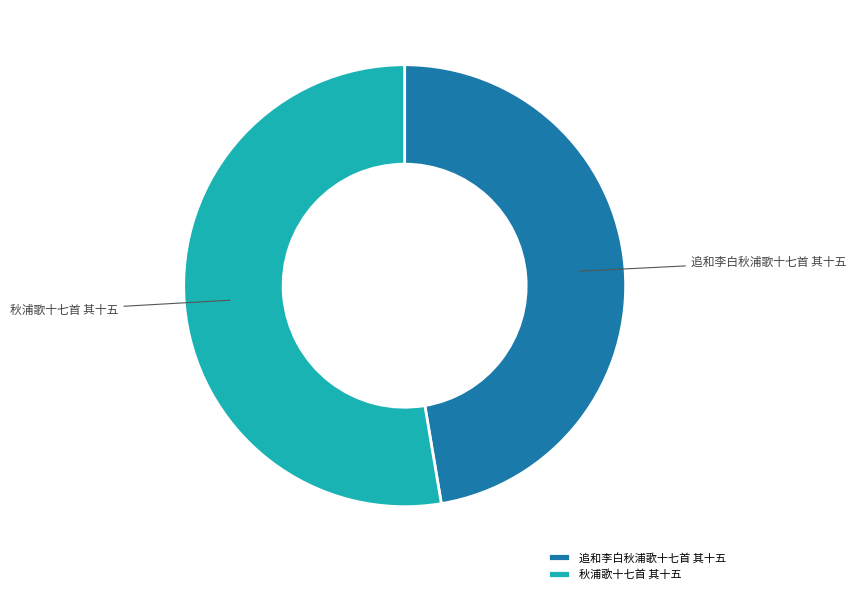

True or false: 追和李白秋浦歌十七首 其十五 accounts for 34% of the total.

False